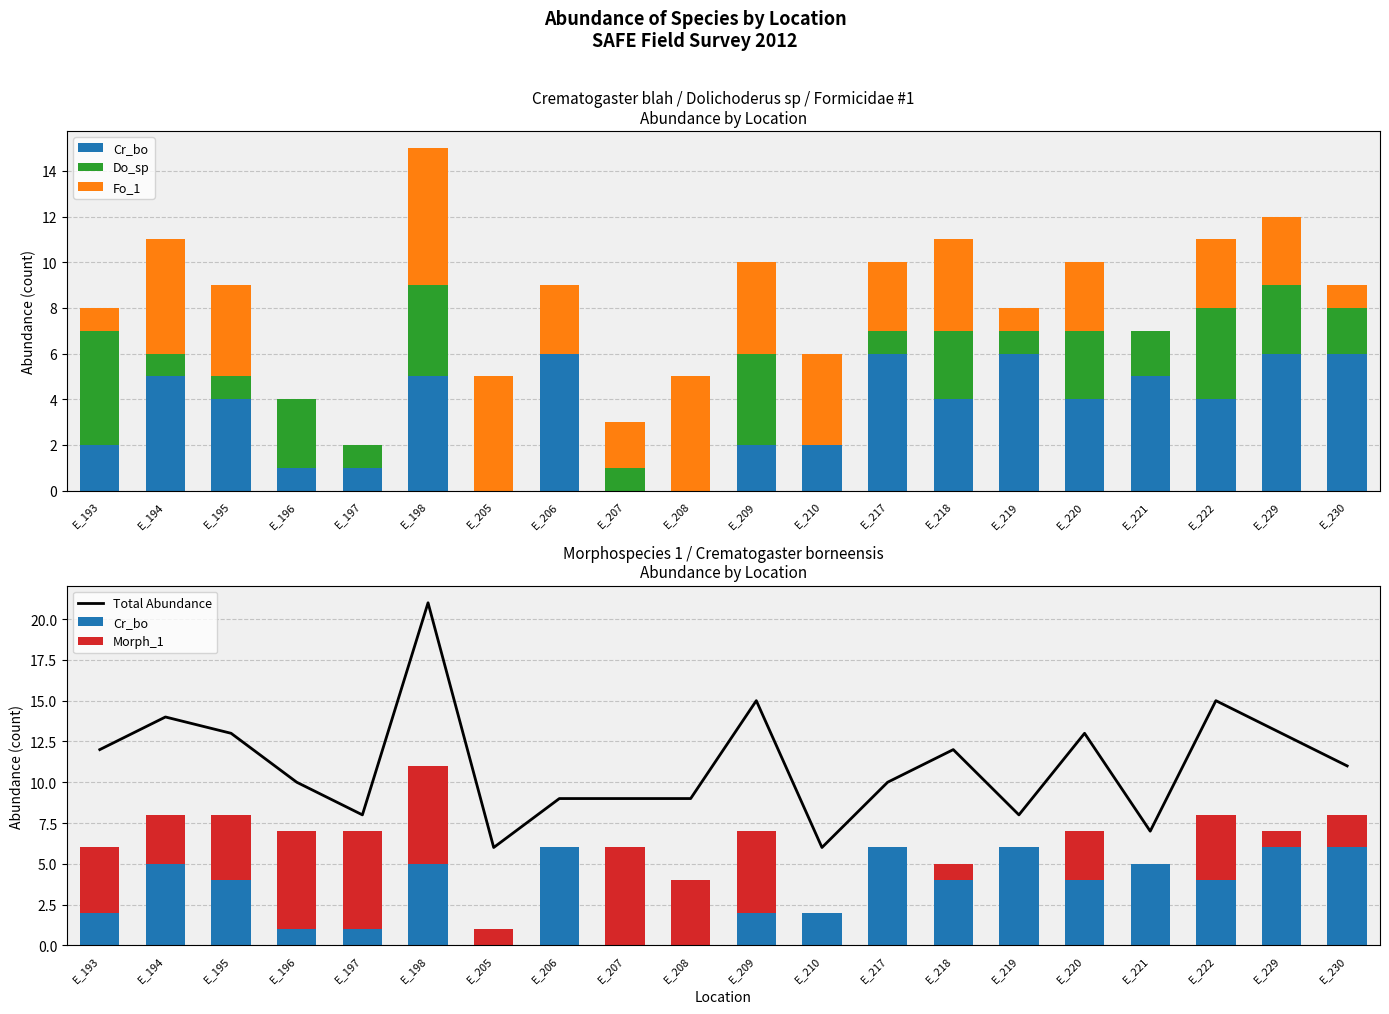

What is the sum of all Do_sp values?

39